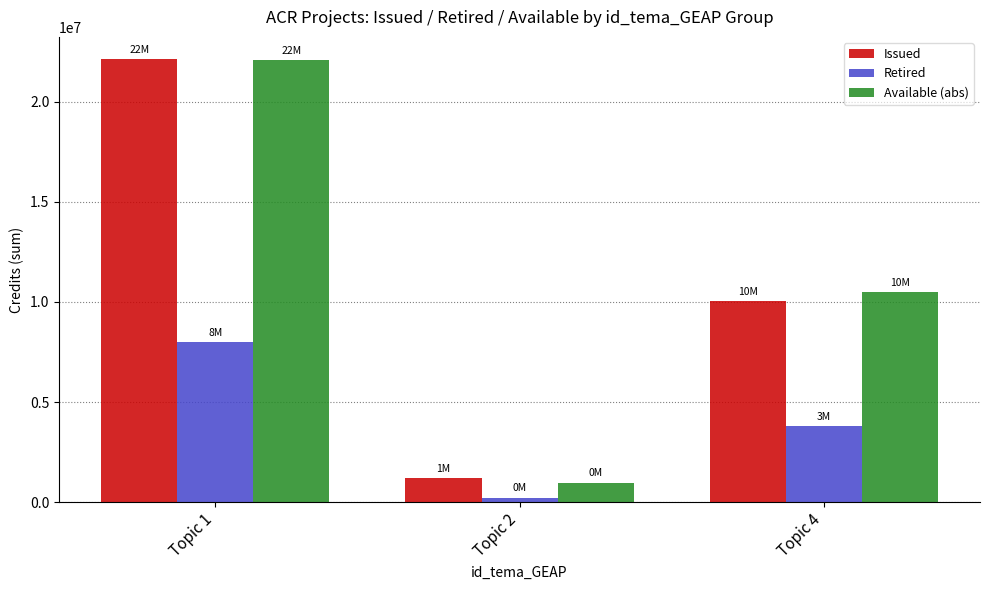

The value of Issued at Topic 1 is 22130407. True or false?

True